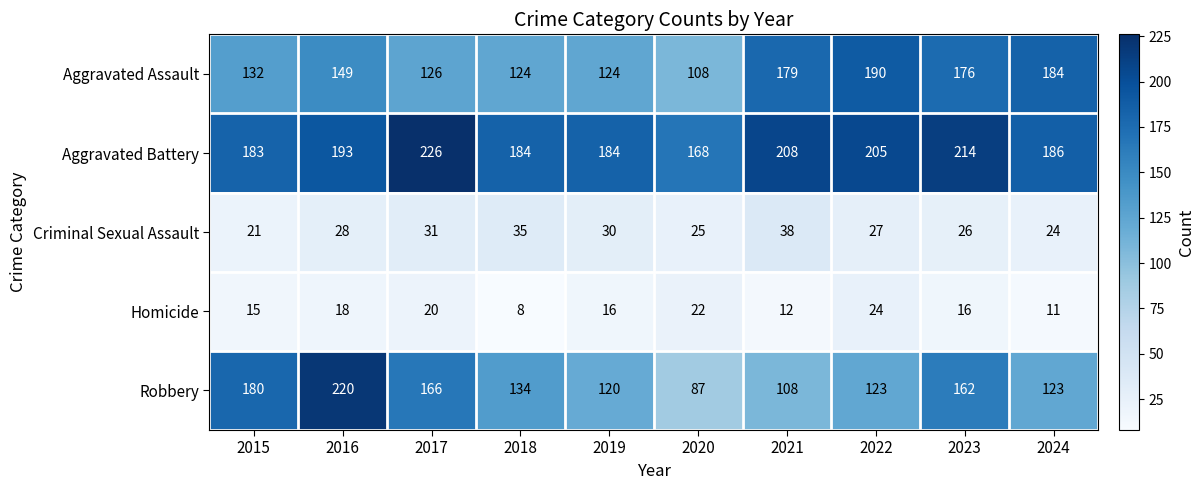

At which category does the chart reach its minimum across all series?

2018